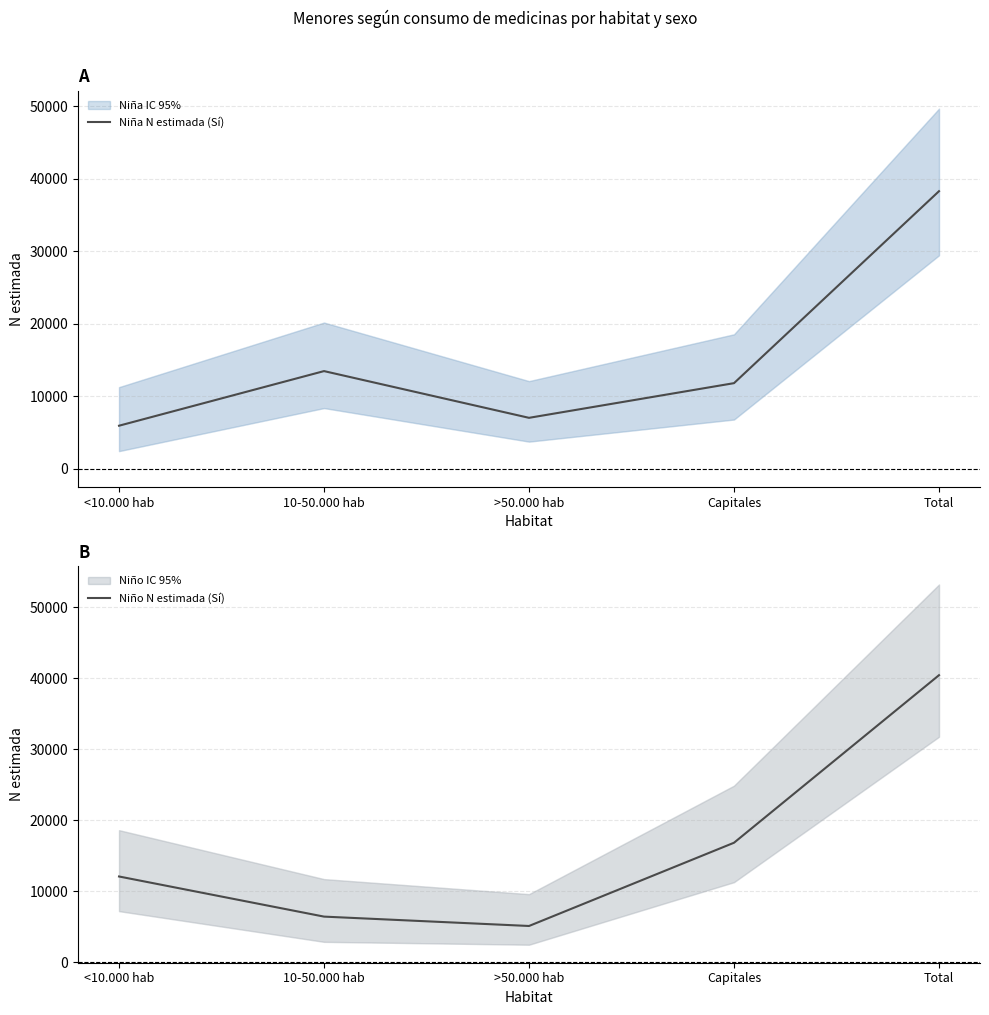

At which label does Niña N estimada (Sí) reach its minimum?

<10.000 hab